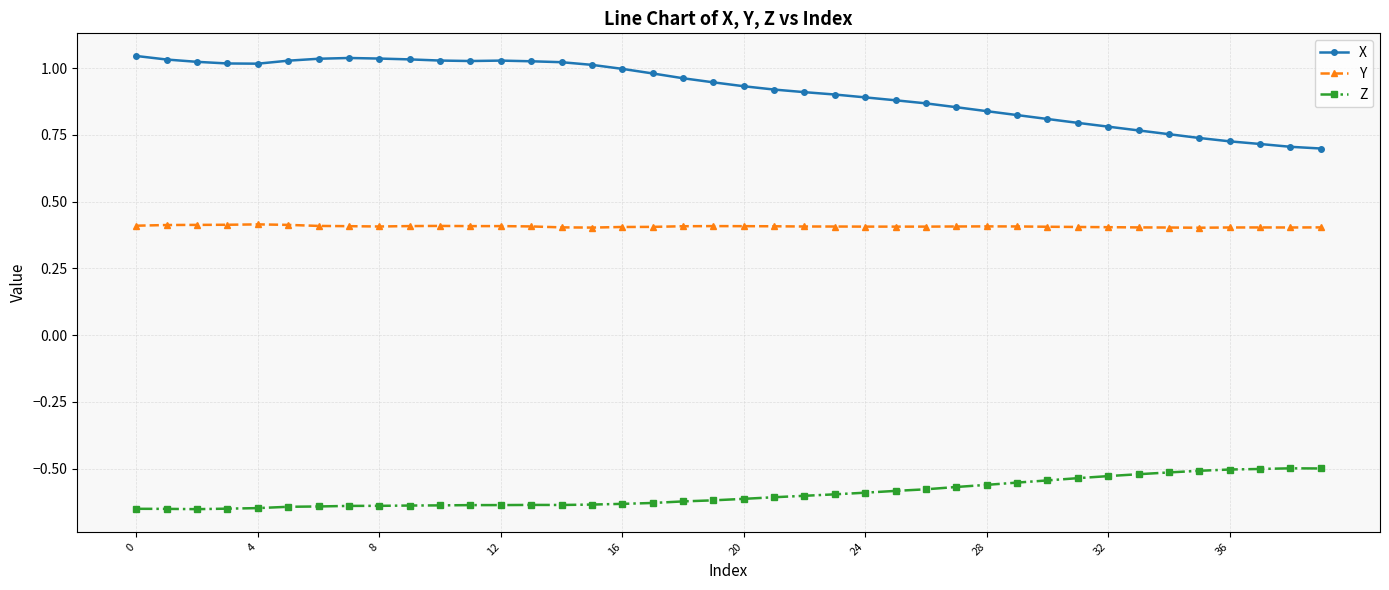

Which series has the largest total across all categories?

X